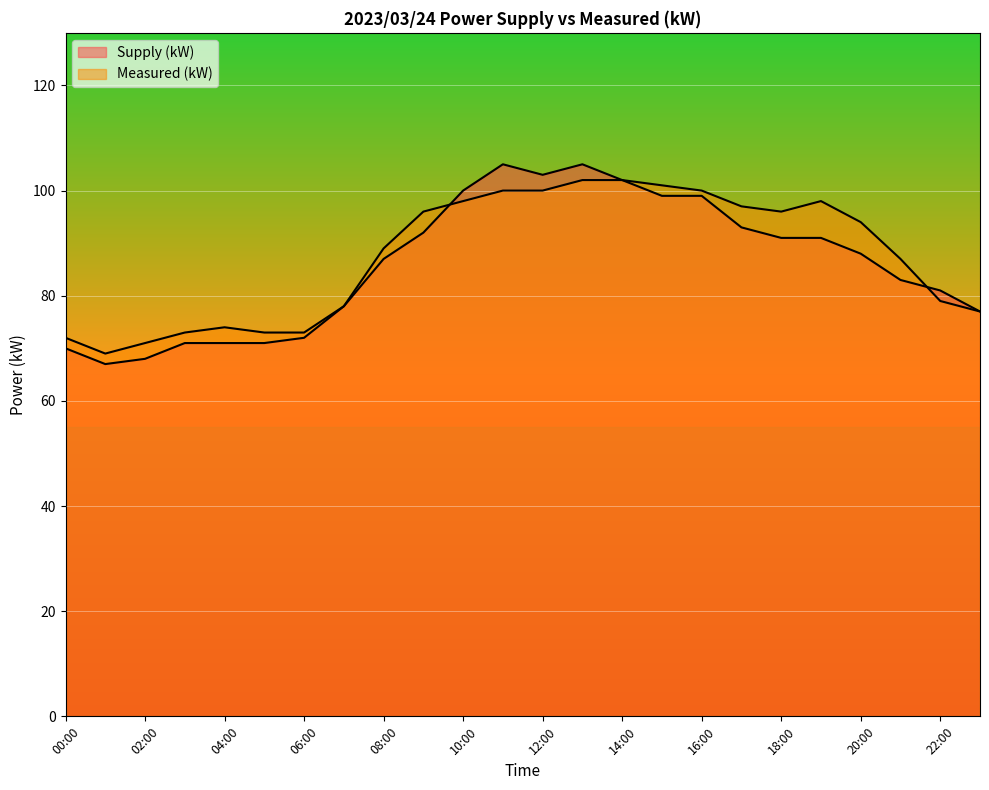

How many data points does each series have?

24